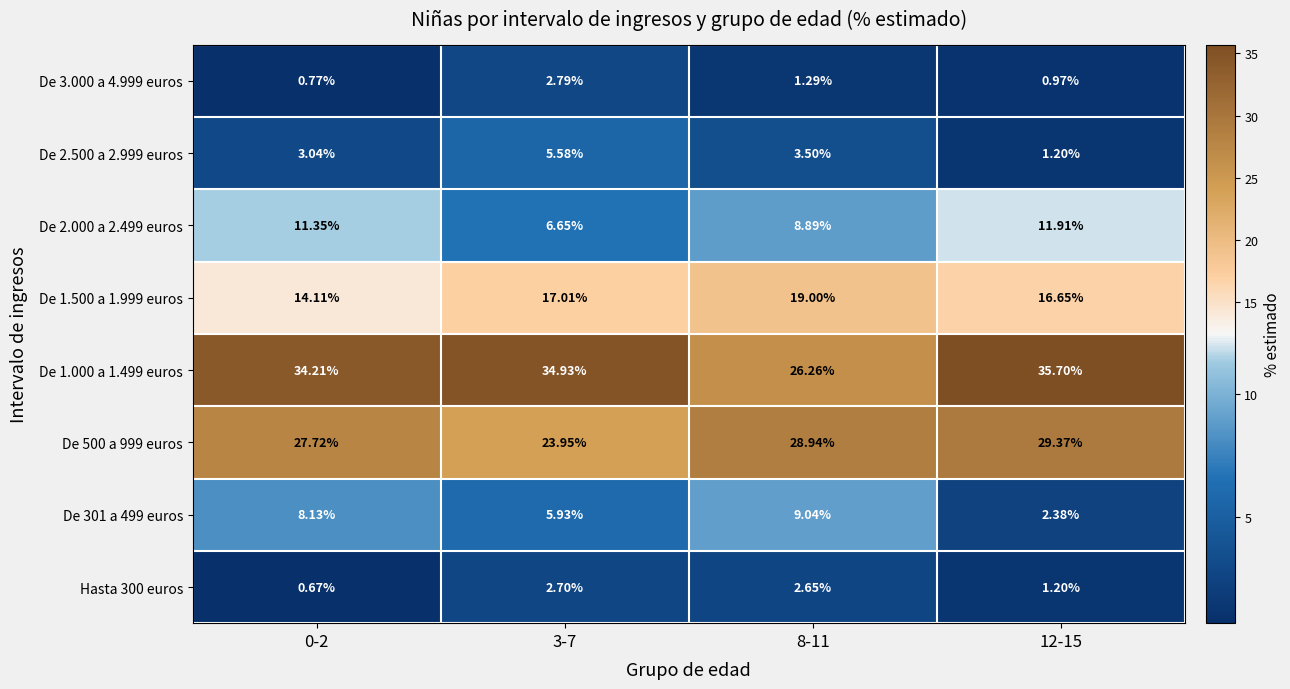

Is the value of De 2.000 a 2.499 euros at 8-11 greater than the value of De 3.000 a 4.999 euros at 0-2?

Yes